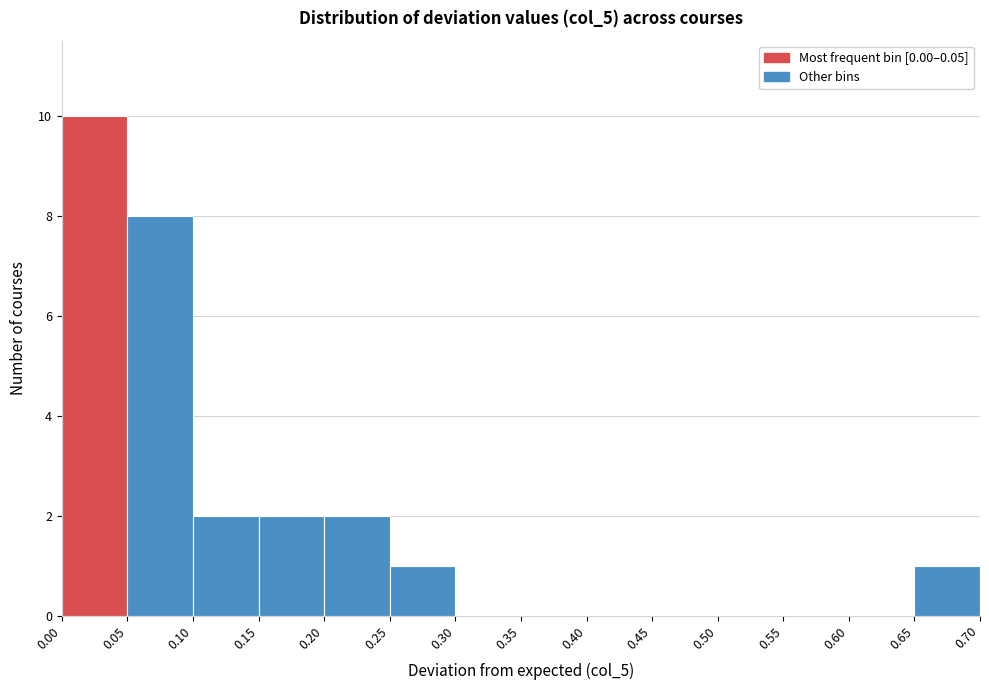

What is the height of the bar covering 0.20 to 0.25 on the x-axis? The values are not printed on the chart, so give them approximately, as read against the axis.

2